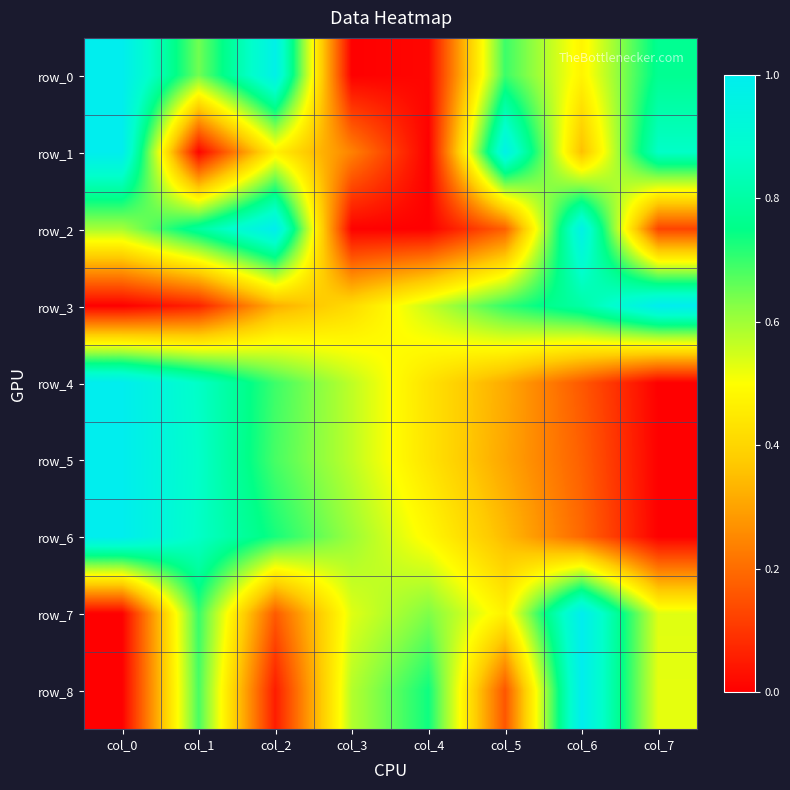

True or false: row_1 has a value of 0.8 at col_2.

False